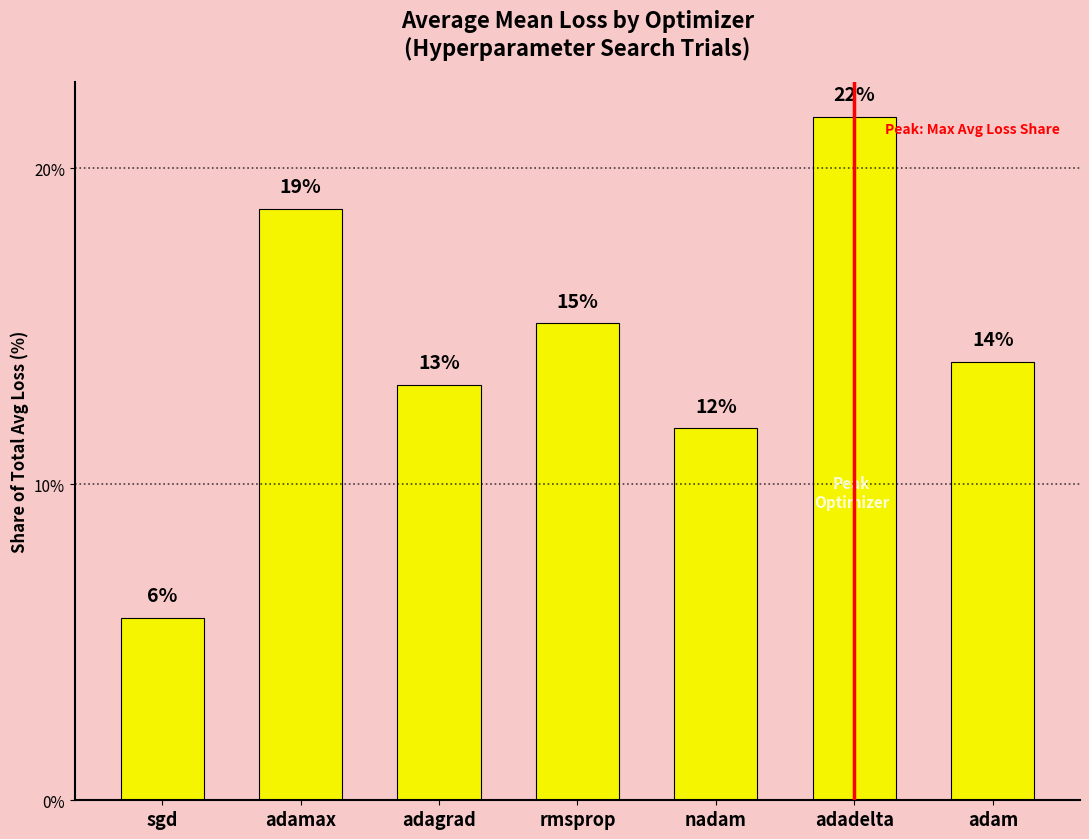

Is it true that the value at nadam is 11.8?

True